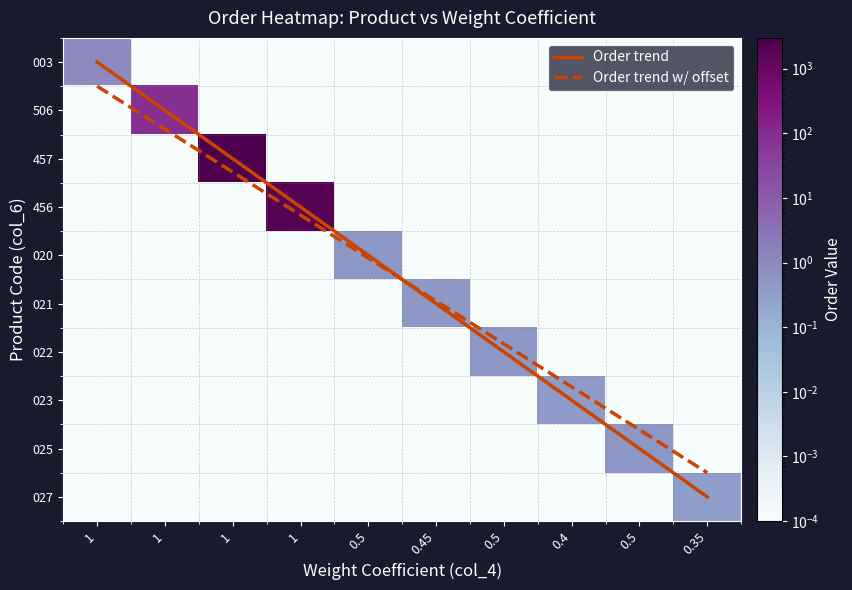

What is the difference between the maximum and minimum values in the Order trend series?

9.0